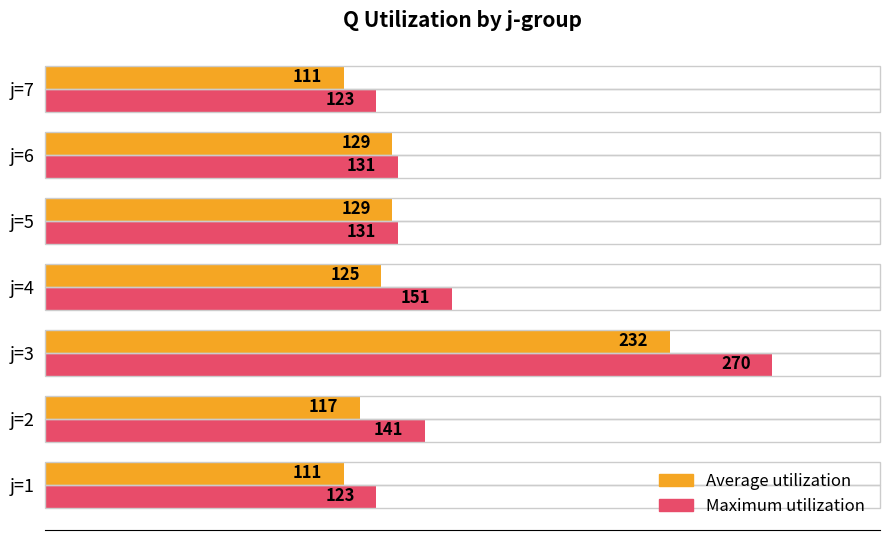

What is the difference between the maximum and minimum values in the Average utilization series?

121